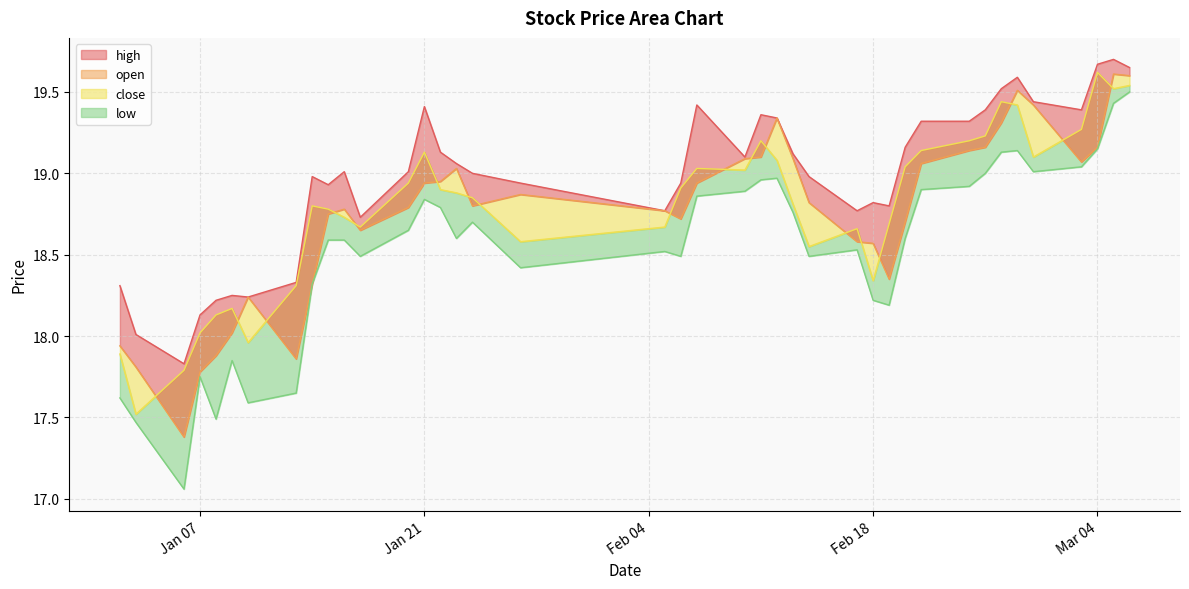

Which category has the lowest value across all series?

2025-01-06